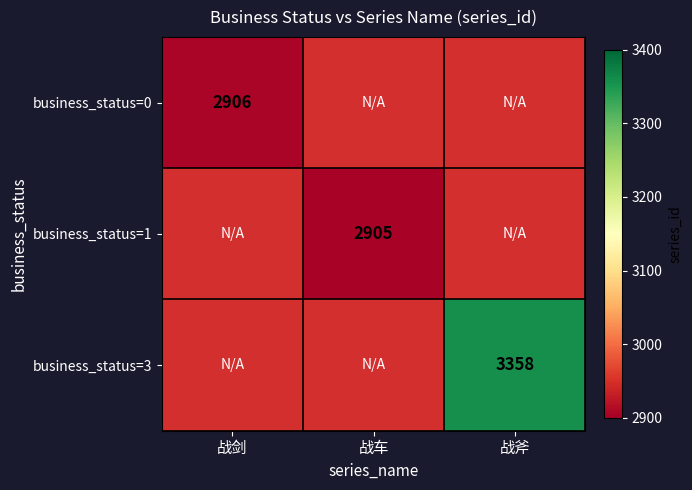

At how many categories does at least one series exceed 2950?

1